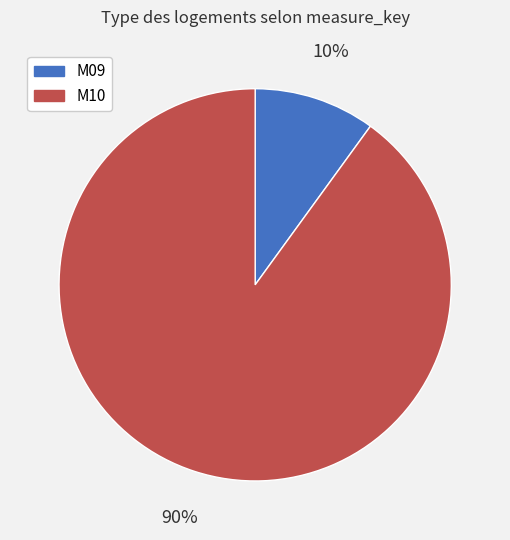

Is M10 the majority of the pie?

Yes